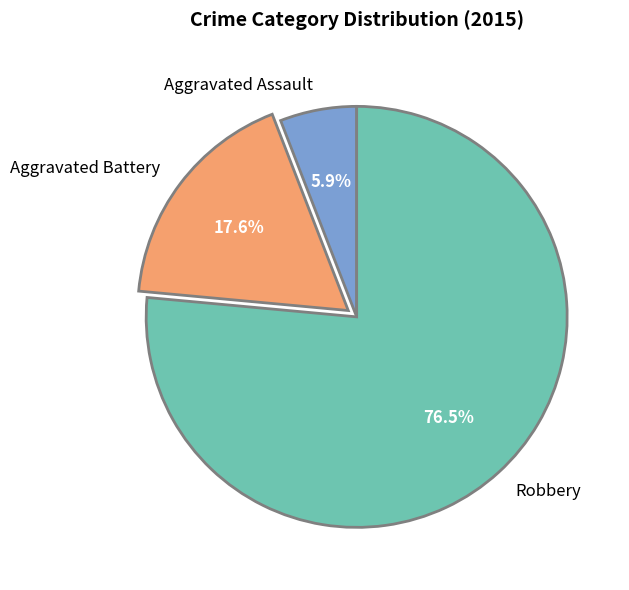

True or false: Robbery accounts for 61% of the total.

False